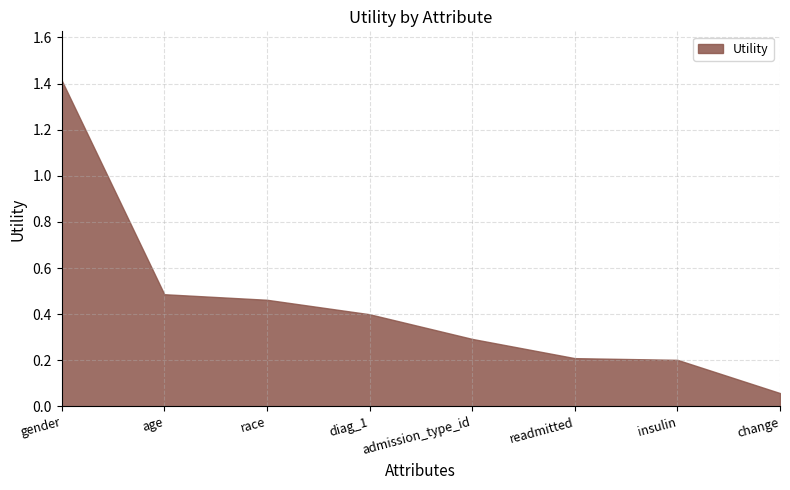

What is the average value?

0.4